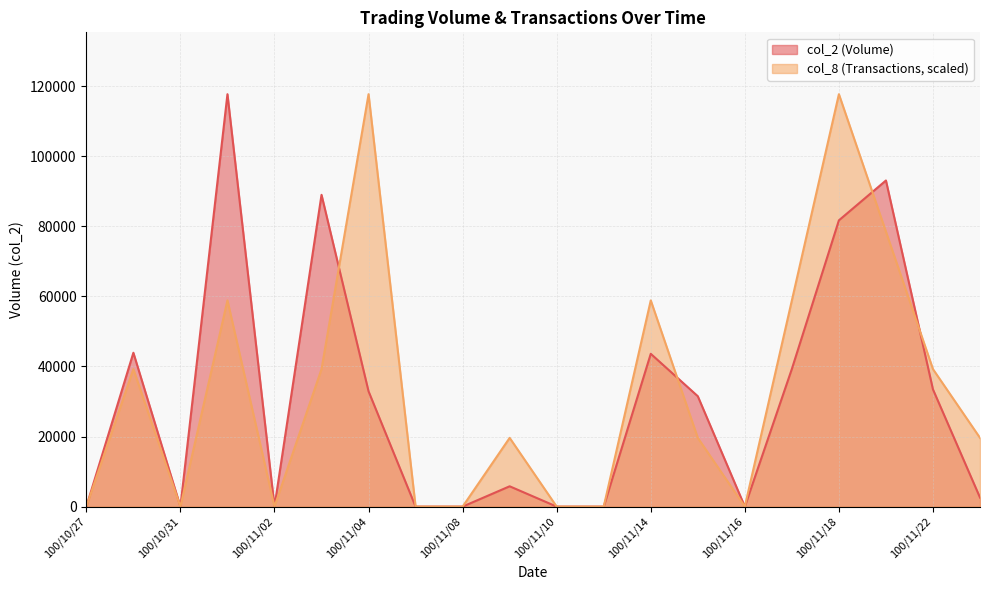

Count the number of categories in the chart.

20